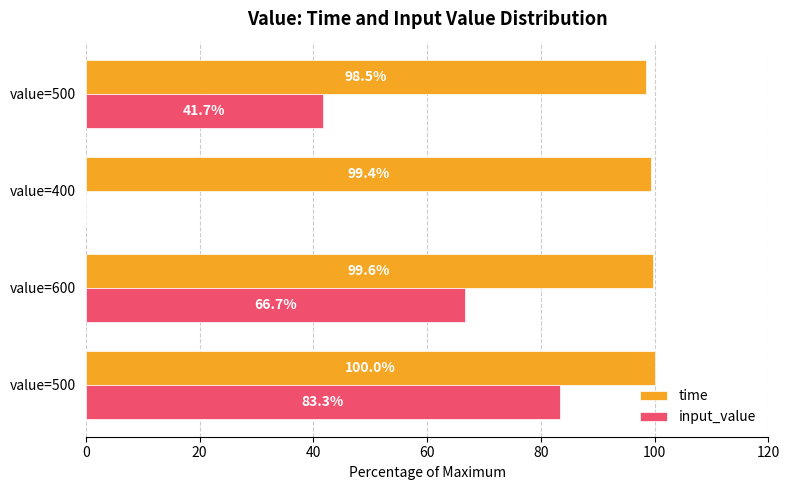

Reading right to left, extract all data points from this chart.

time: 98.5	99.4	99.6	100.0
input_value: 41.7	0.0	66.7	83.3